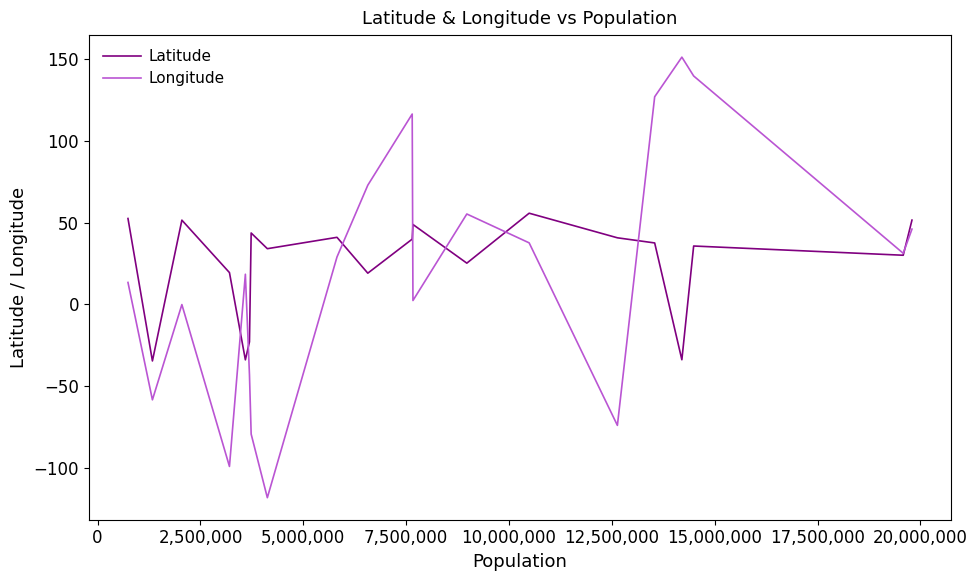

What is the smallest value displayed?

-118.2